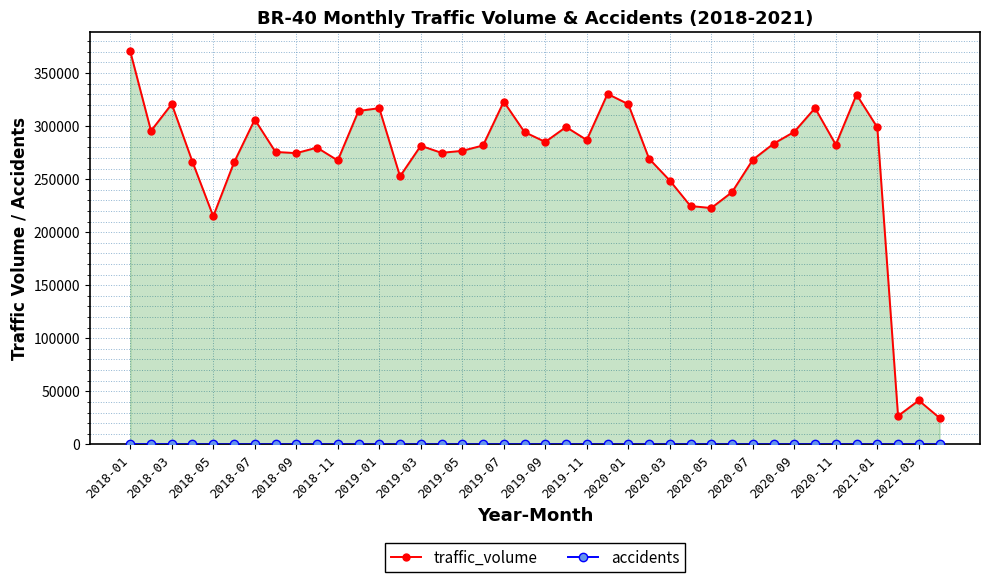

What is the smallest value displayed?

18